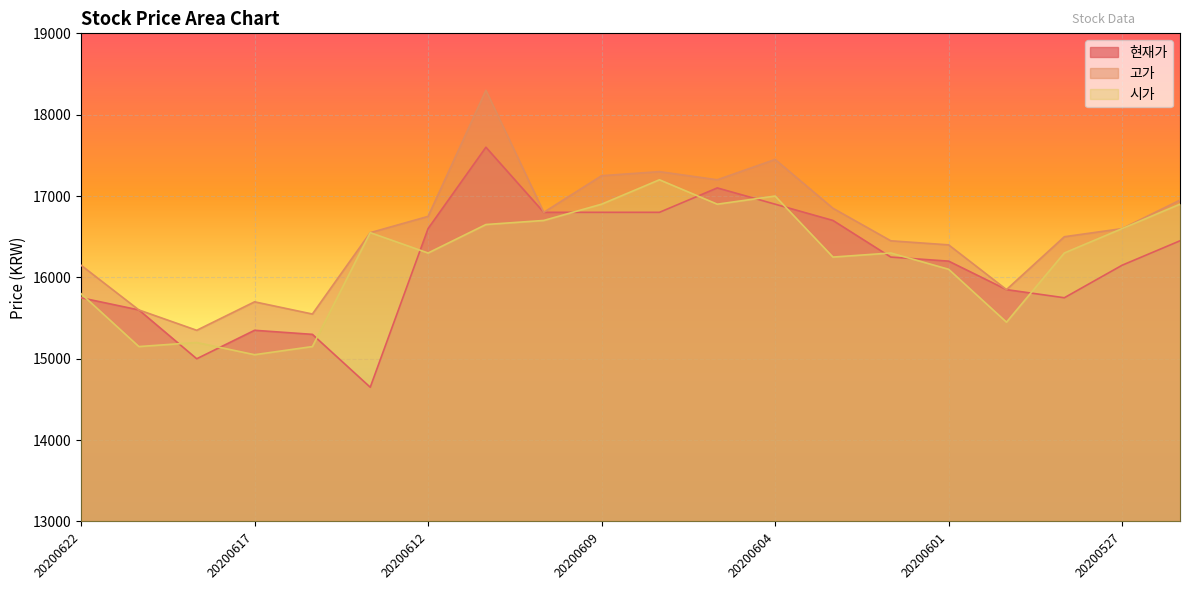

Which series has the widest spread of values?

현재가